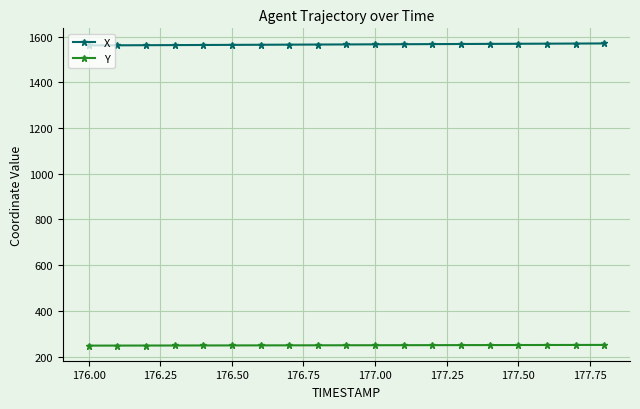

How many values in the Y series are below 249?

7